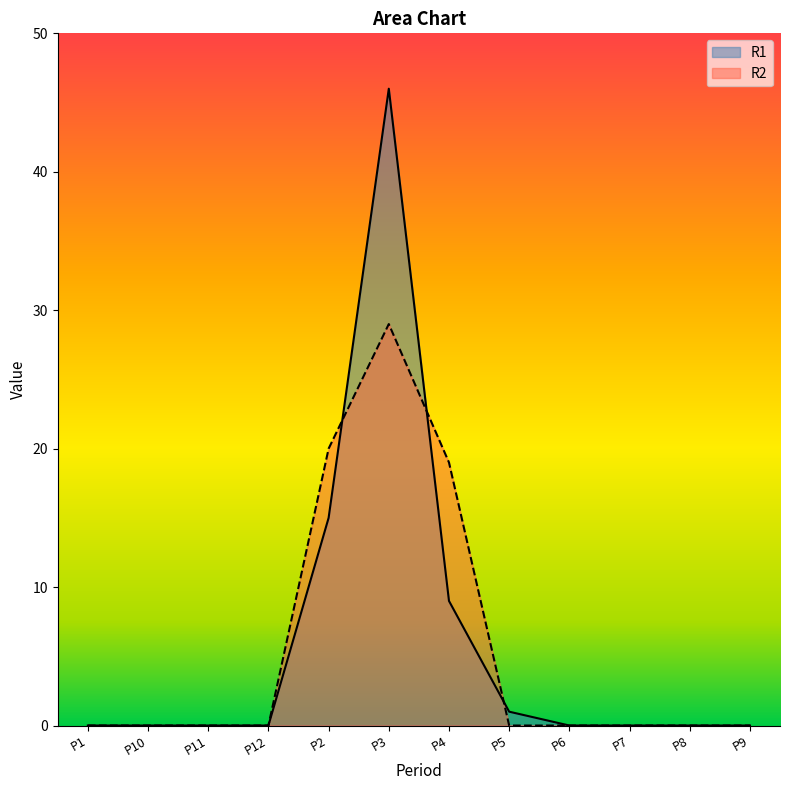

What is the maximum value shown in the chart?

46